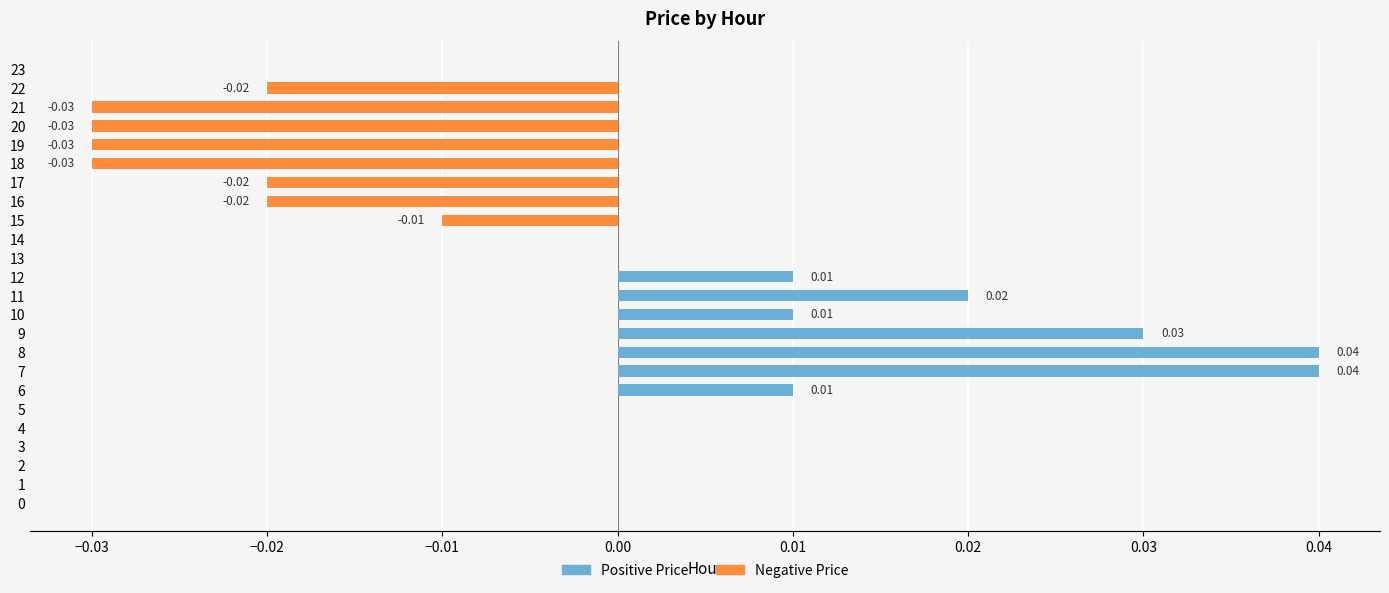

Which series has the largest total across all categories?

Positive Price